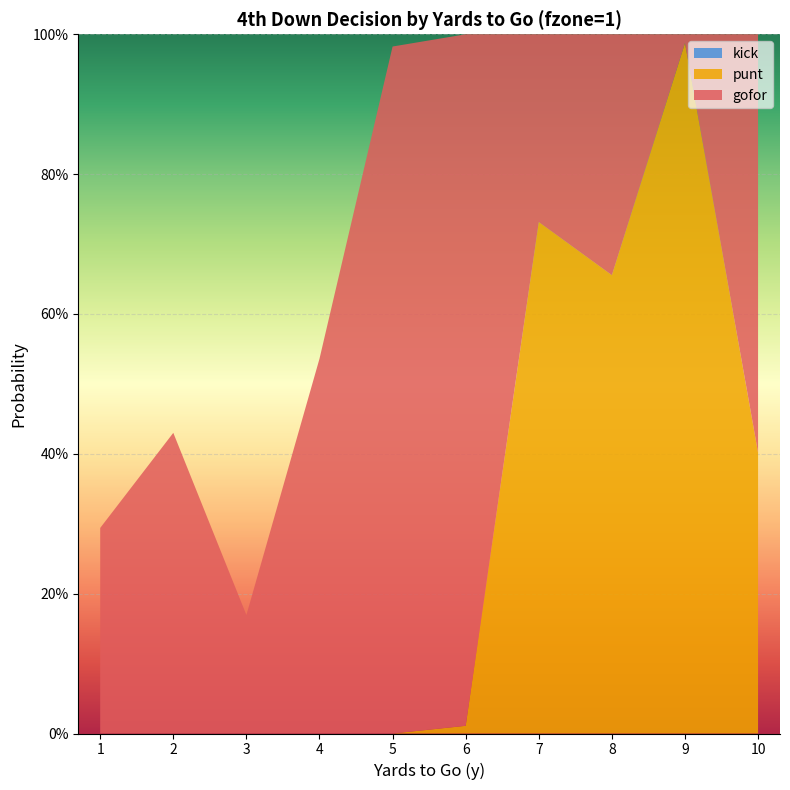

Reading right to left, what are all the values shown in this chart?

gofor: 0.6	0.0	0.3	0.3	1.0	1.0	0.5	0.2	0.4	0.3
punt: 0.4	1.0	0.7	0.7	0.0	0.0	0.0	0.0	0.0	0.0
kick: 0.0	0.0	0.0	0.0	0.0	0.0	0.0	0.0	0.0	0.0